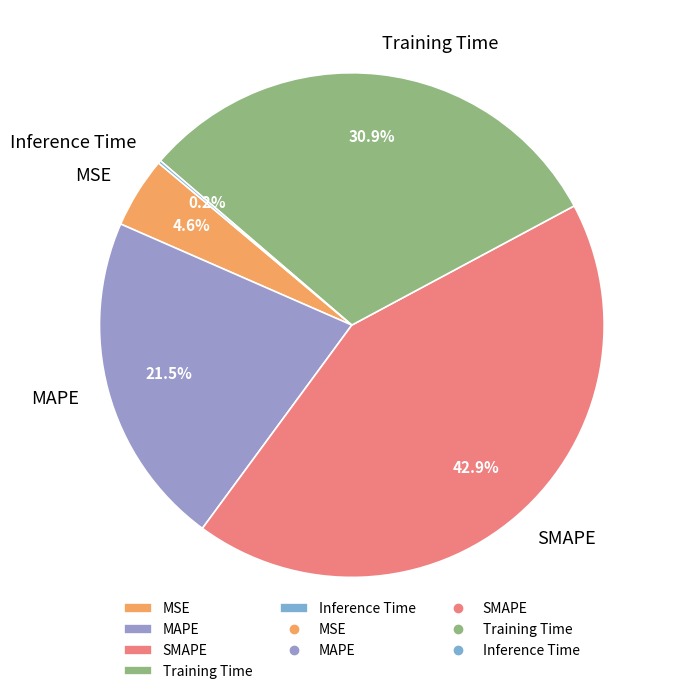

True or false: SMAPE accounts for 43% of the total.

True